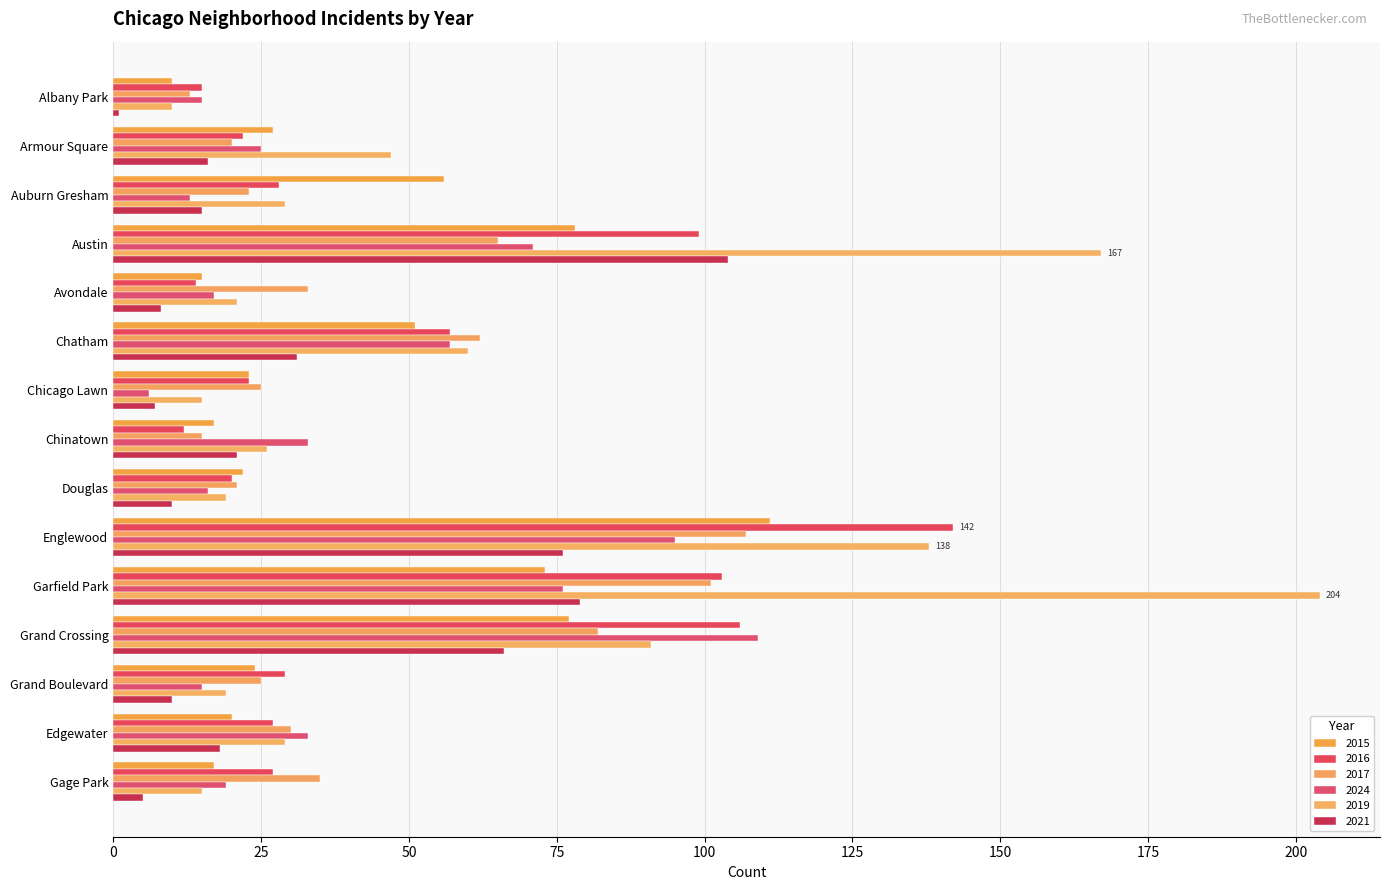

Reading right to left, list all the values displayed in this chart.

2015: Gage Park=17	Edgewater=20	Grand Boulevard=24	Grand Crossing=77	Garfield Park=73	Englewood=111	Douglas=22	Chinatown=17	Chicago Lawn=23	Chatham=51	Avondale=15	Austin=78	Auburn Gresham=56	Armour Square=27	Albany Park=10
2016: Gage Park=27	Edgewater=27	Grand Boulevard=29	Grand Crossing=106	Garfield Park=103	Englewood=142	Douglas=20	Chinatown=12	Chicago Lawn=23	Chatham=57	Avondale=14	Austin=99	Auburn Gresham=28	Armour Square=22	Albany Park=15
2017: Gage Park=35	Edgewater=30	Grand Boulevard=25	Grand Crossing=82	Garfield Park=101	Englewood=107	Douglas=21	Chinatown=15	Chicago Lawn=25	Chatham=62	Avondale=33	Austin=65	Auburn Gresham=23	Armour Square=20	Albany Park=13
2024: Gage Park=19	Edgewater=33	Grand Boulevard=15	Grand Crossing=109	Garfield Park=76	Englewood=95	Douglas=16	Chinatown=33	Chicago Lawn=6	Chatham=57	Avondale=17	Austin=71	Auburn Gresham=13	Armour Square=25	Albany Park=15
2019: Gage Park=15	Edgewater=29	Grand Boulevard=19	Grand Crossing=91	Garfield Park=204	Englewood=138	Douglas=19	Chinatown=26	Chicago Lawn=15	Chatham=60	Avondale=21	Austin=167	Auburn Gresham=29	Armour Square=47	Albany Park=10
2021: Gage Park=5	Edgewater=18	Grand Boulevard=10	Grand Crossing=66	Garfield Park=79	Englewood=76	Douglas=10	Chinatown=21	Chicago Lawn=7	Chatham=31	Avondale=8	Austin=104	Auburn Gresham=15	Armour Square=16	Albany Park=1